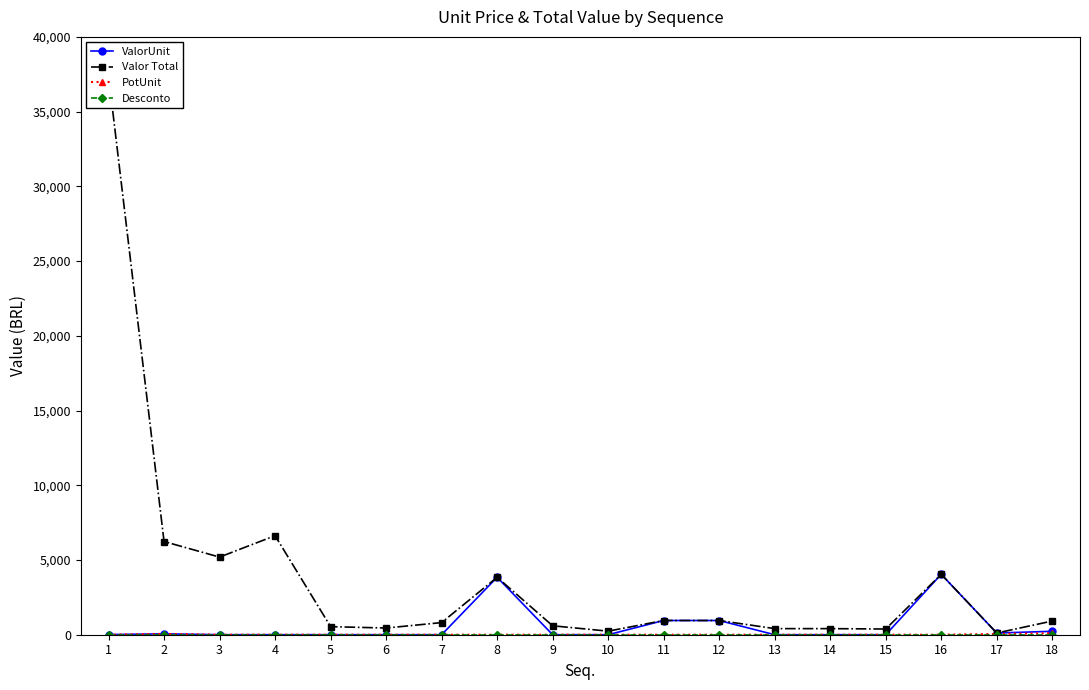

The Desconto series shows 0.0 at 8. True or false?

True